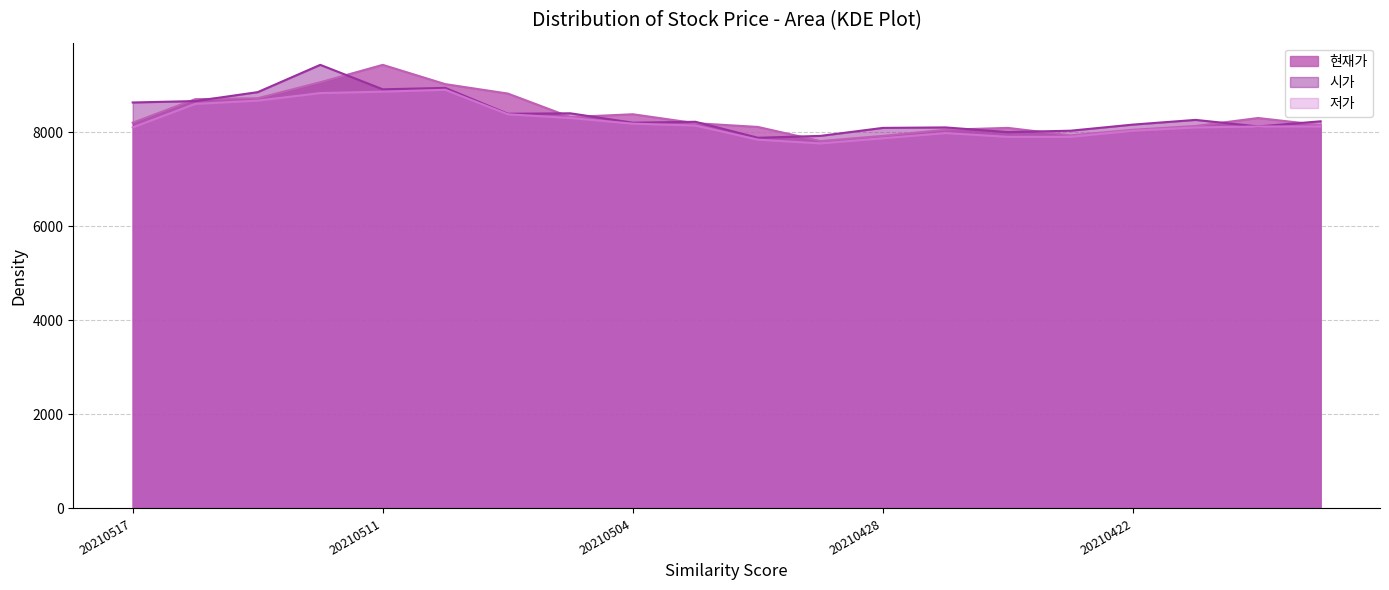

True or false: 현재가 has more than 1 interior local peaks.

True